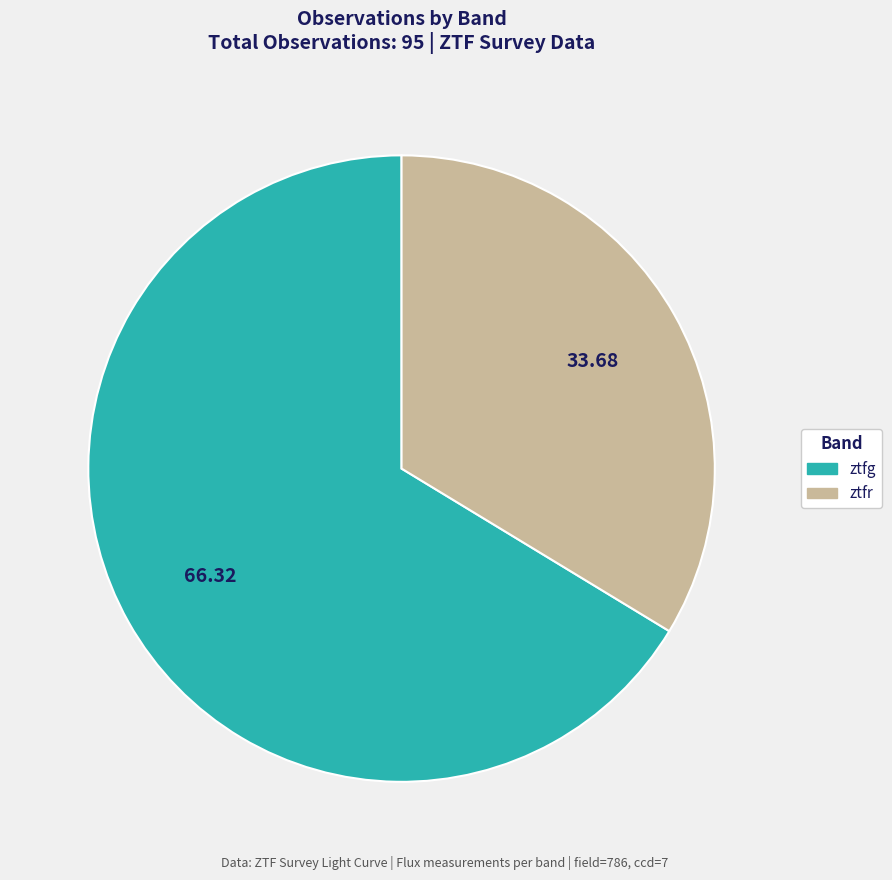

Is ztfg the majority of the pie?

Yes